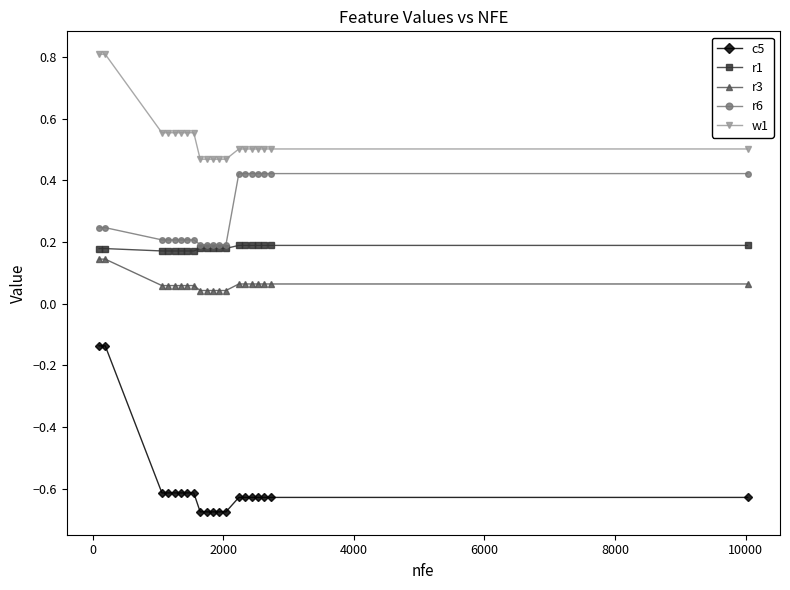

Which series has the largest total across all categories?

w1